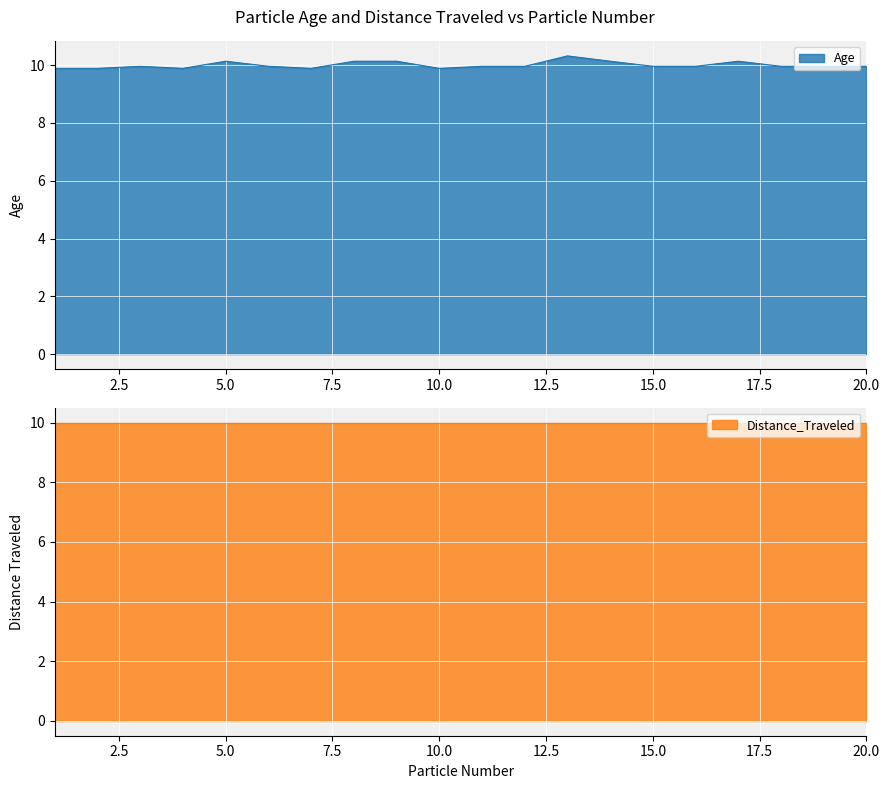

Rank the categories by value from highest to lowest.

13, 9, 14, 17, 5, 8, 6, 15, 20, 11, 16, 18, 3, 12, 19, 4, 1, 2, 7, 10